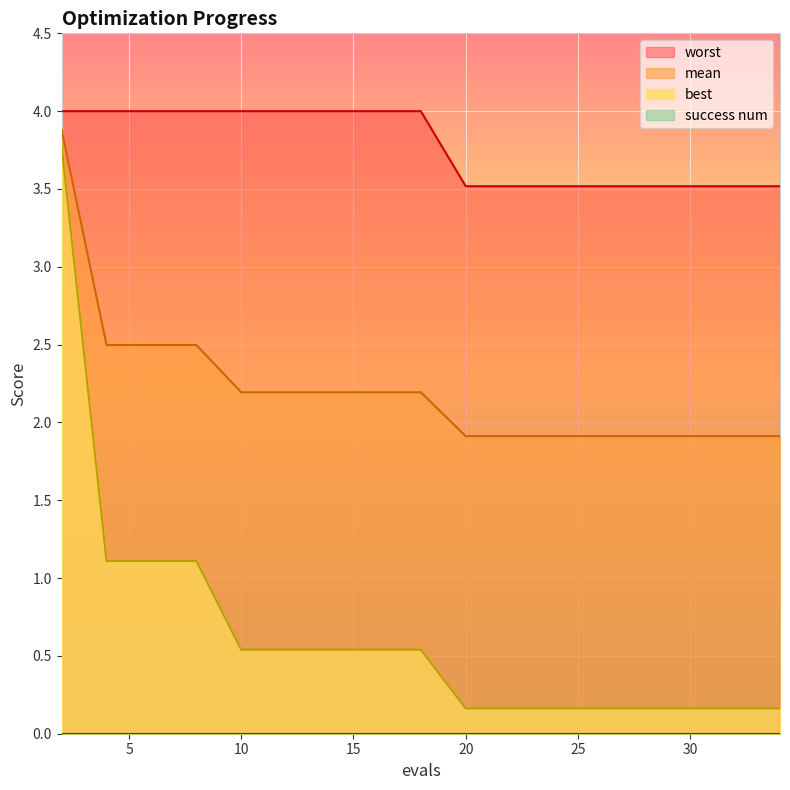

What is the value of the worst point at the 6th from the left?

4.0